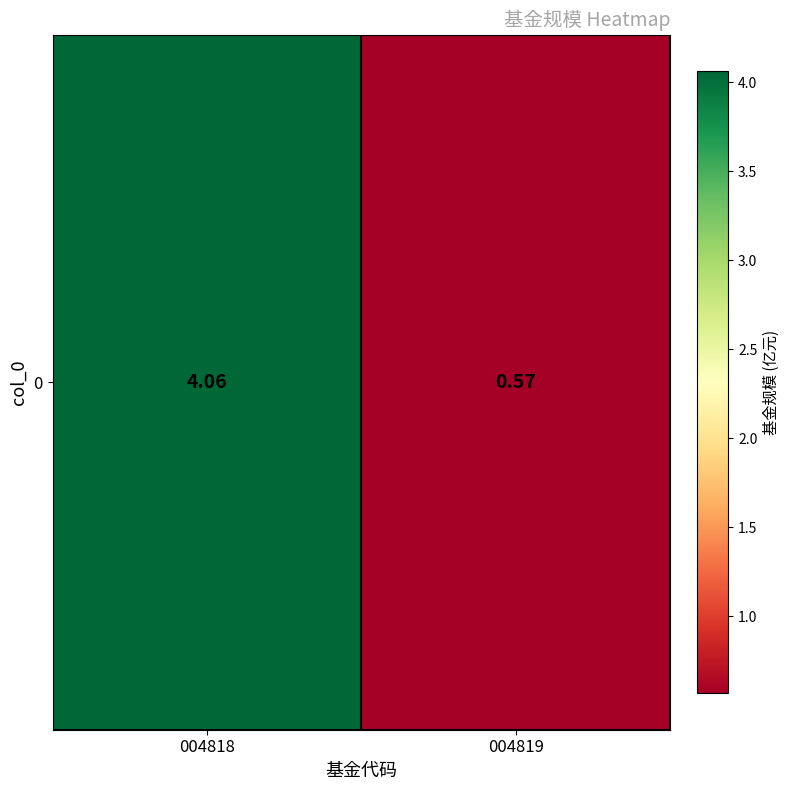

Where is the data nearest to the value 2?

004819